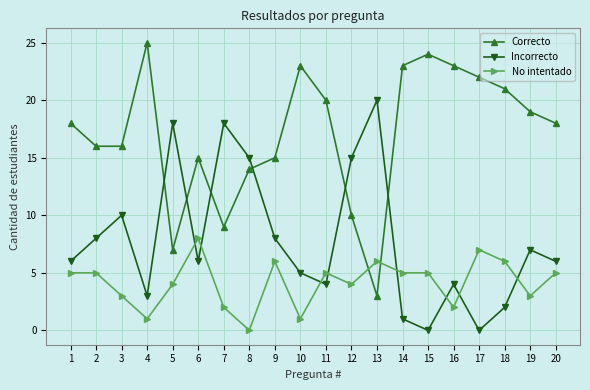

Rank the series by their average value, from lowest to highest.

No intentado, Incorrecto, Correcto